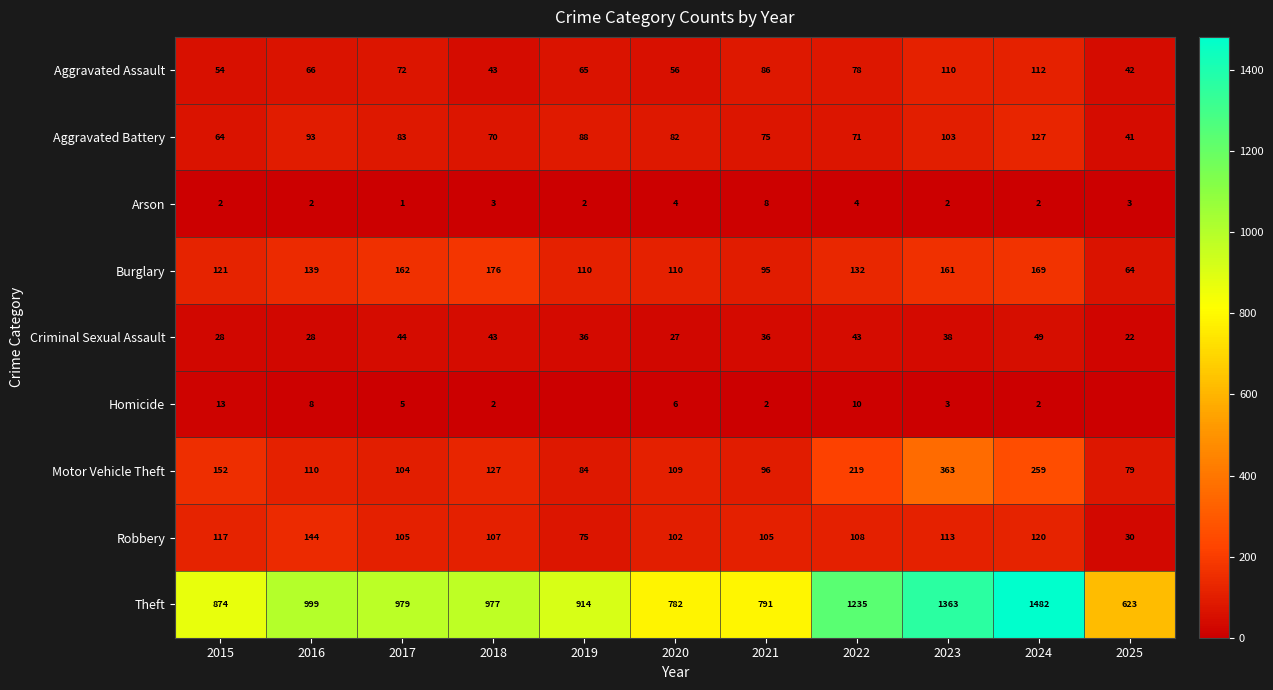

At which category is the sum across all series the highest?

2024